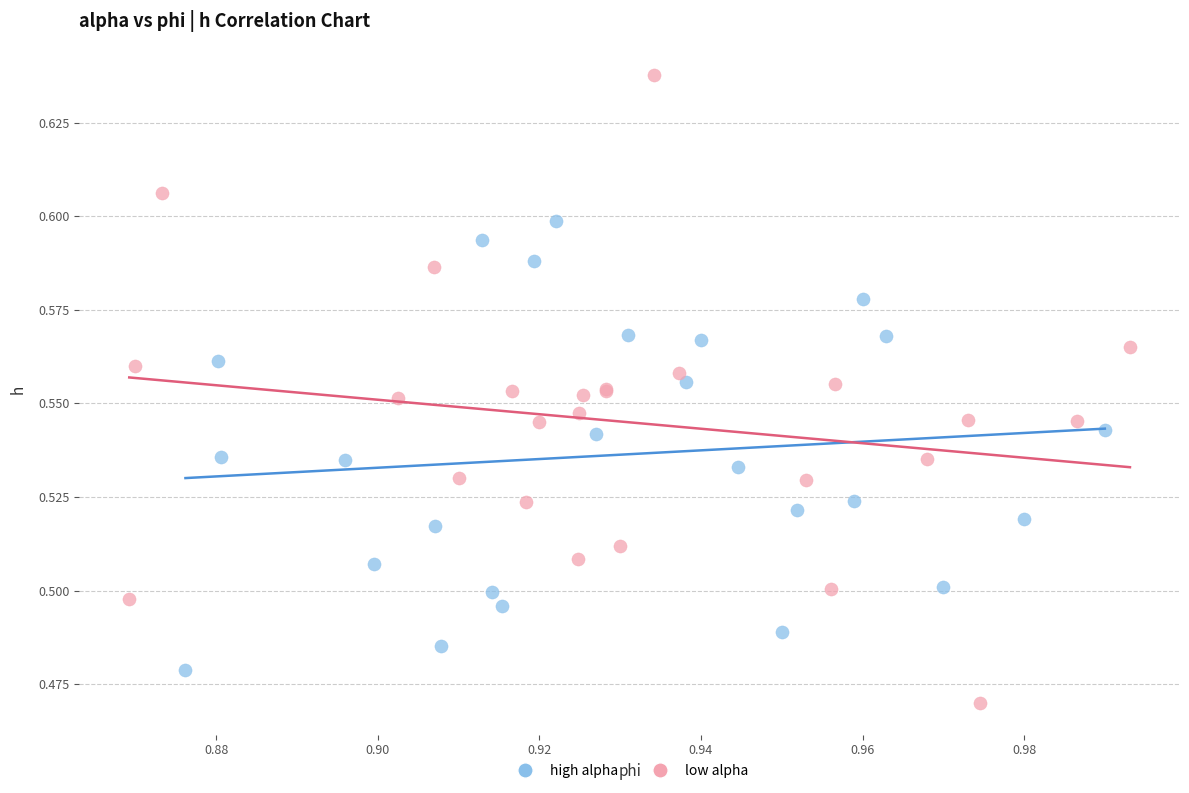

Which series reaches the minimum Y coordinate?

low alpha